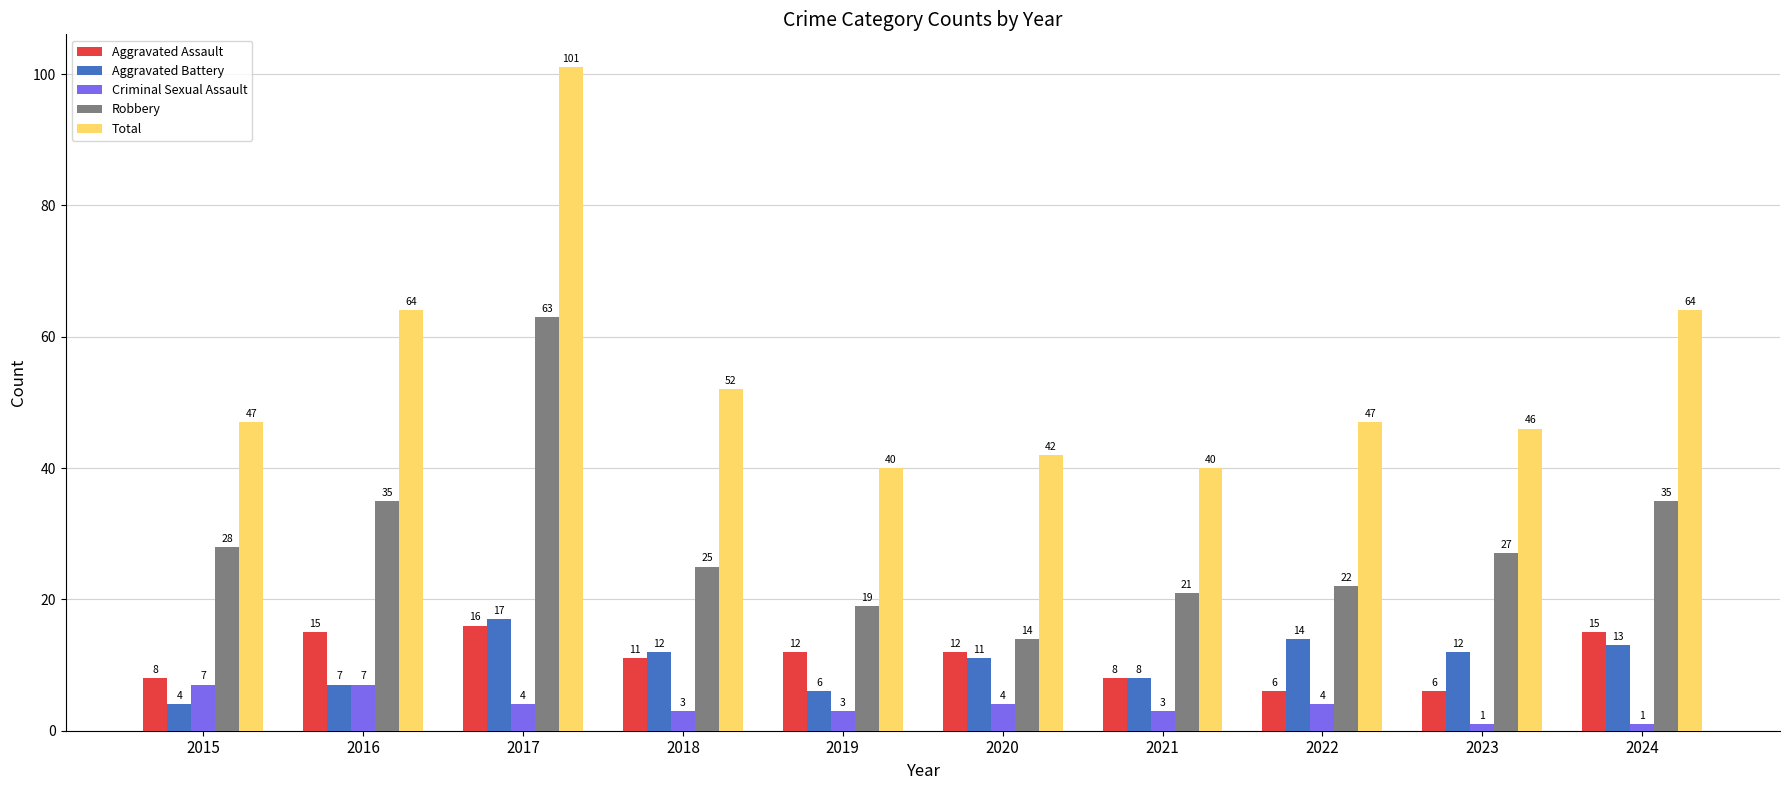

Reading left to right, list all the values displayed in this chart.

Aggravated Assault: 8	15	16	11	12	12	8	6	6	15
Aggravated Battery: 4	7	17	12	6	11	8	14	12	13
Criminal Sexual Assault: 7	7	4	3	3	4	3	4	1	1
Robbery: 28	35	63	25	19	14	21	22	27	35
Total: 47	64	101	52	40	42	40	47	46	64